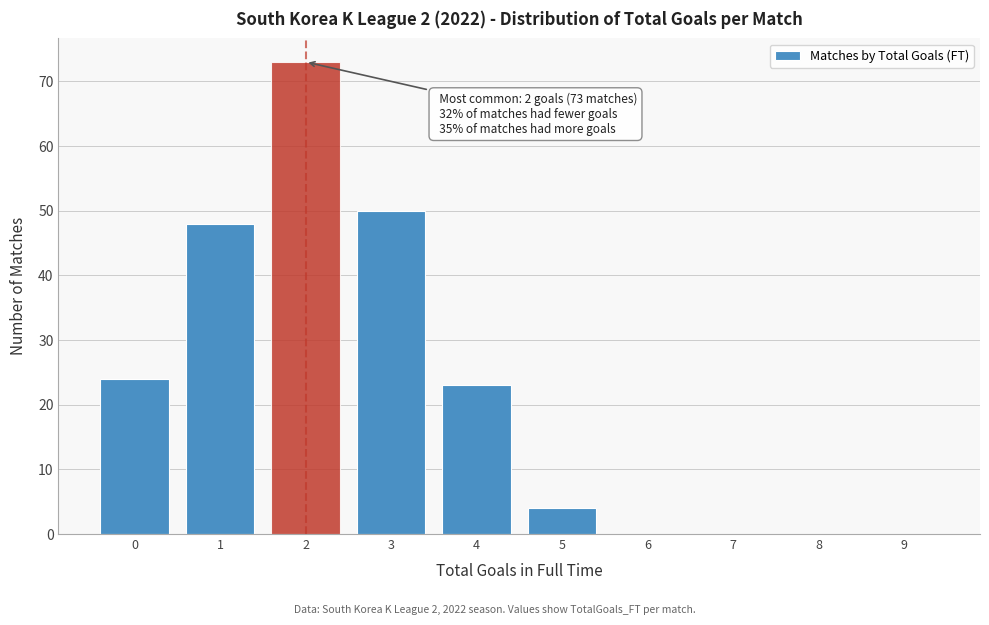

Which range on the x-axis has the tallest bar?

1.5 to 2.5